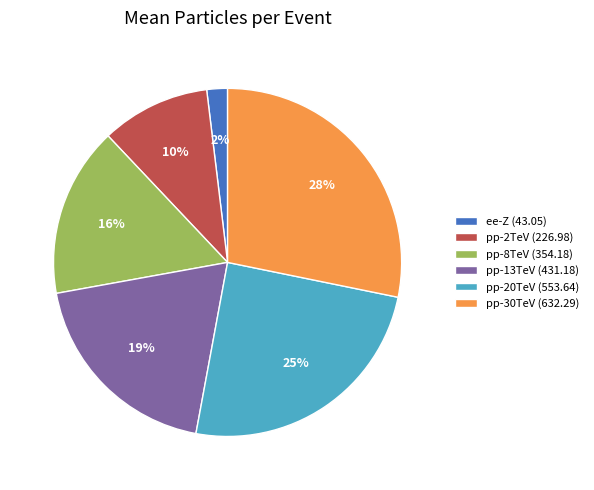

Is pp-8TeV (354.18) the majority of the pie?

No